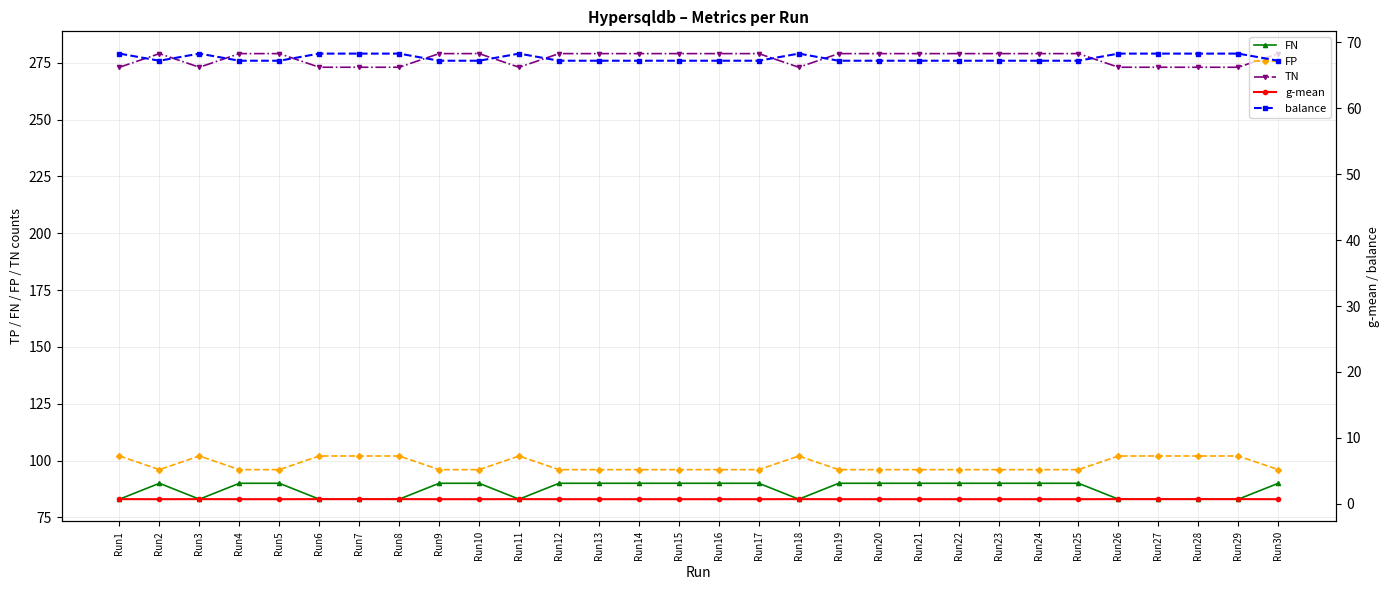

At which category does FN reach its first local valley?

Run3